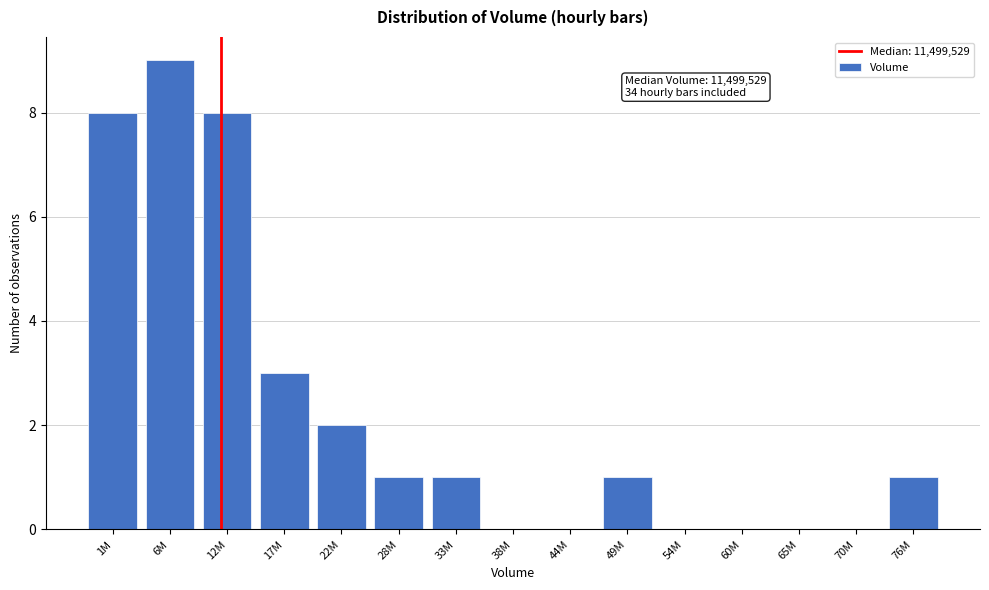

Reading left to right, extract all data points from this chart.

1M=8	6M=9	12M=8	17M=3	22M=2	28M=1	33M=1	38M=0	44M=0	49M=1	54M=0	60M=0	65M=0	70M=0	76M=1